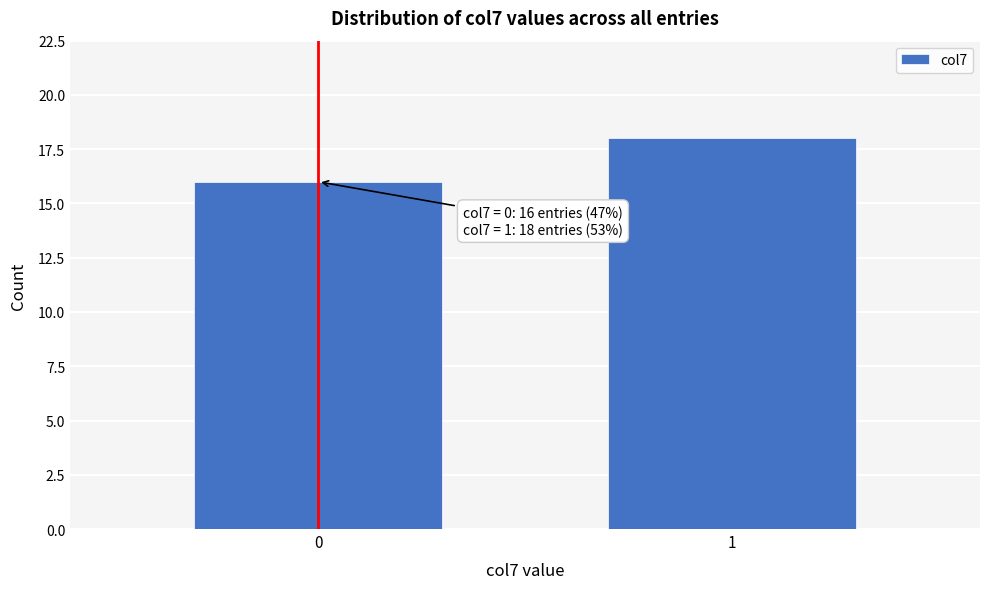

Reading left to right, extract all data points from this chart.

0=16	1=18